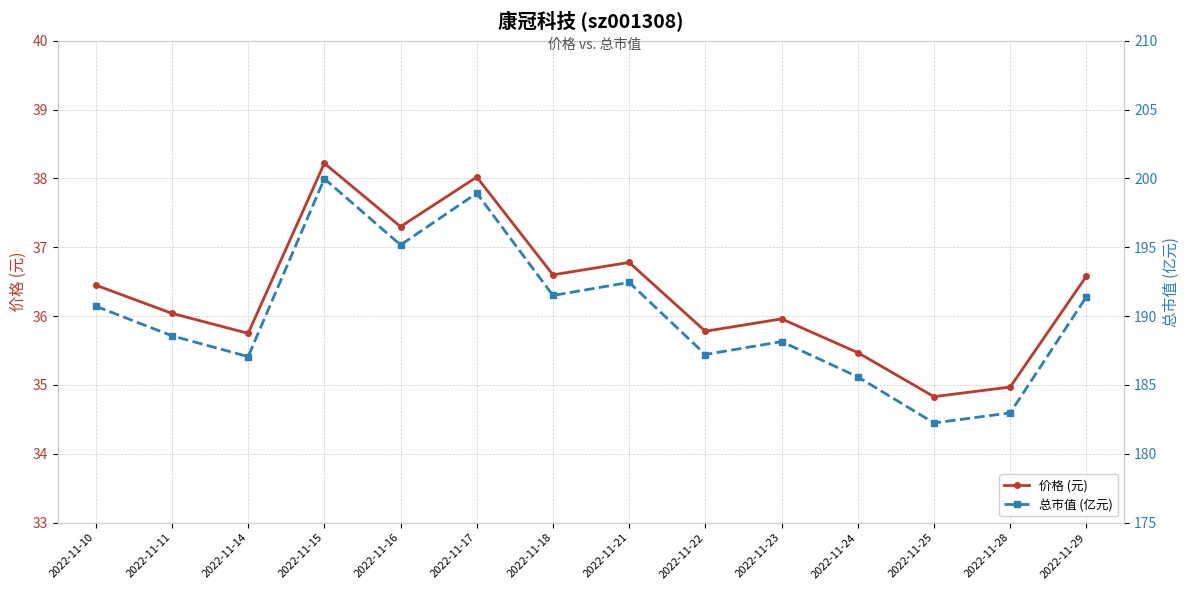

Reading right to left, transcribe all the data shown in this chart.

价格 (元): 2022-11-29=36.6	2022-11-28=35.0	2022-11-25=34.8	2022-11-24=35.5	2022-11-23=36.0	2022-11-22=35.8	2022-11-21=36.8	2022-11-18=36.6	2022-11-17=38.0	2022-11-16=37.3	2022-11-15=38.2	2022-11-14=35.8	2022-11-11=36.0	2022-11-10=36.5
总市值 (亿元): 2022-11-29=191.4	2022-11-28=183.0	2022-11-25=182.2	2022-11-24=185.6	2022-11-23=188.2	2022-11-22=187.2	2022-11-21=192.4	2022-11-18=191.5	2022-11-17=198.9	2022-11-16=195.2	2022-11-15=200.0	2022-11-14=187.1	2022-11-11=188.6	2022-11-10=190.7